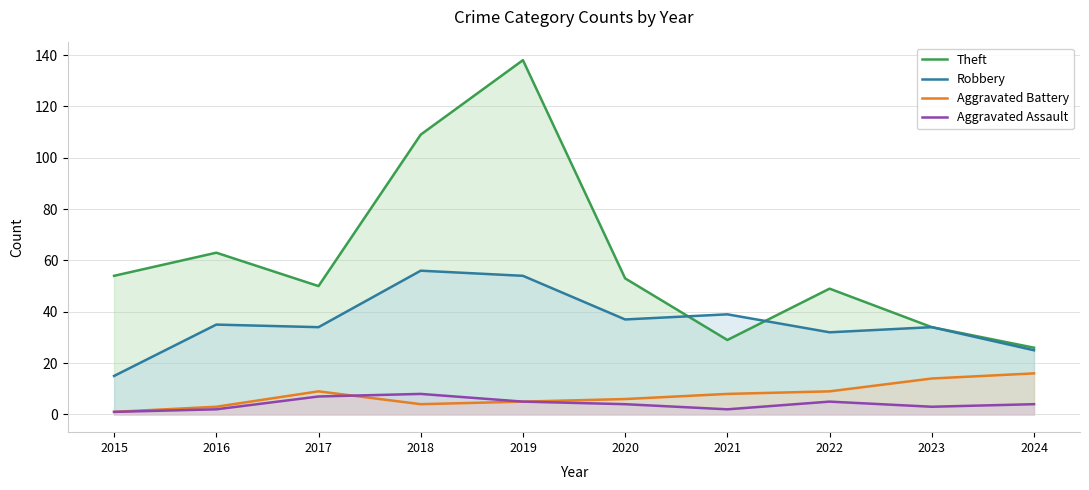

How many lines are shown in the chart?

4